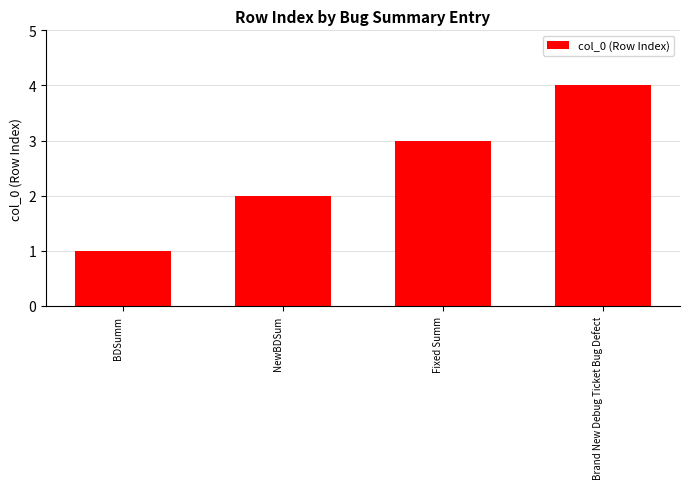

List the labels in order of value, smallest first.

BDSumm, NewBDSum, Fixed Summ, Brand New Debug Ticket Bug Defect